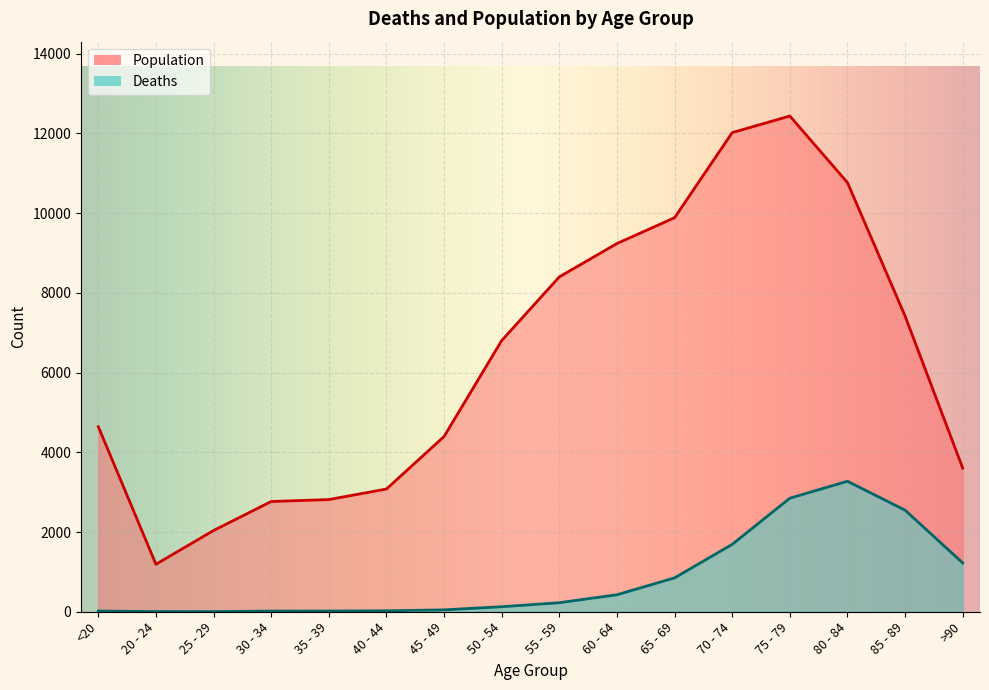

What is the approximate value of Population at <20?

4641